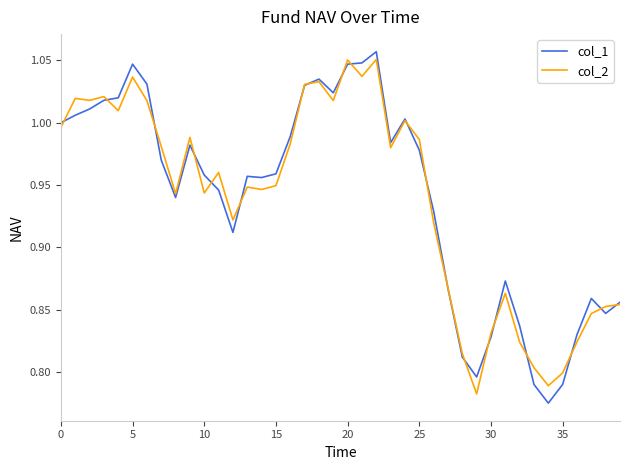

Which series has the largest range (max minus min)?

col_1